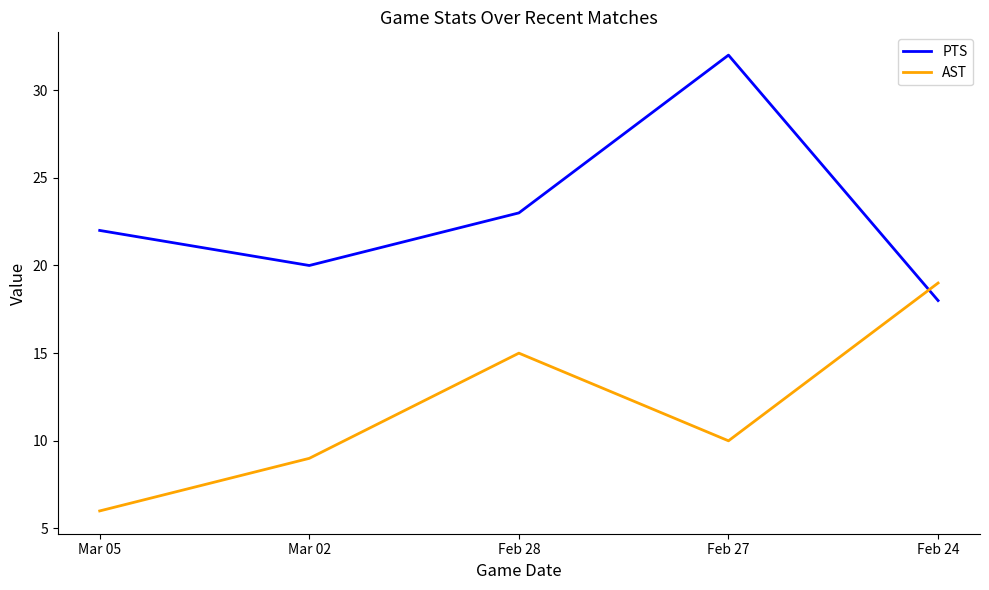

What is the average value of the AST series?

12